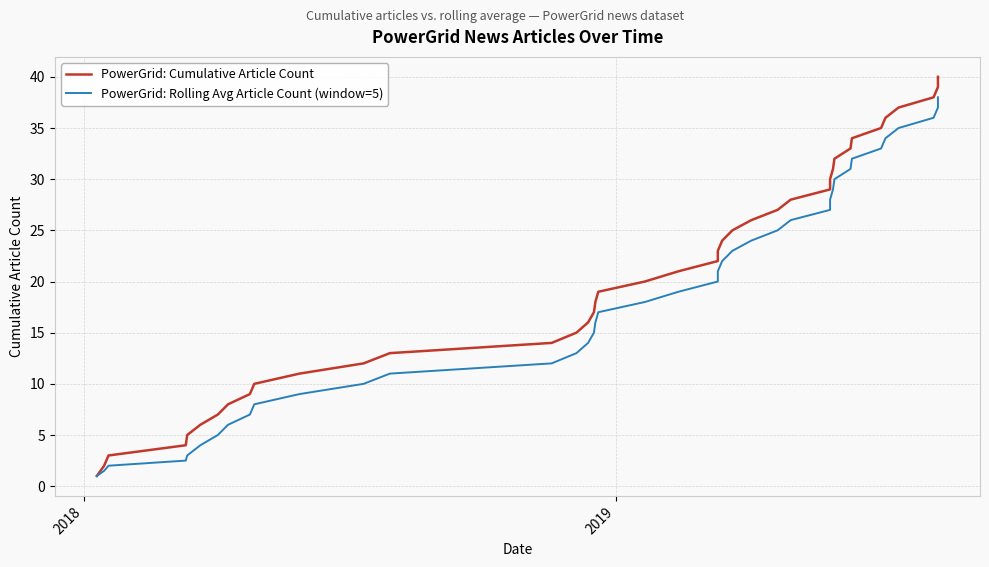

Rank the series by their maximum value, from lowest to highest.

PowerGrid: Rolling Avg Article Count (window=5), PowerGrid: Cumulative Article Count